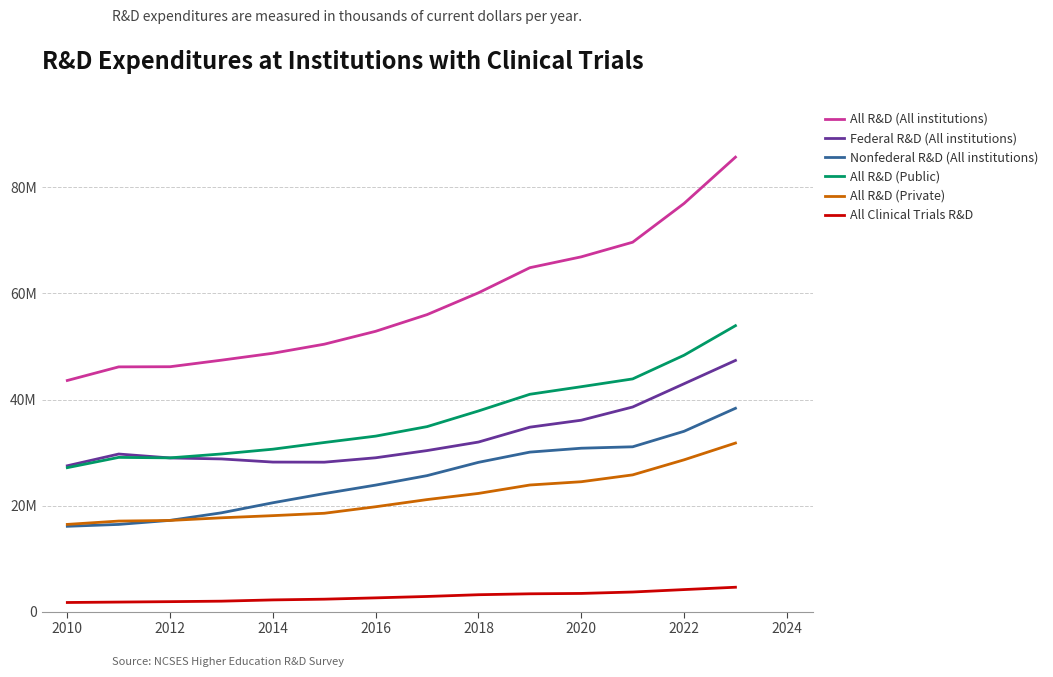

True or false: Federal R&D (All institutions) has more than 1 interior local peaks.

False